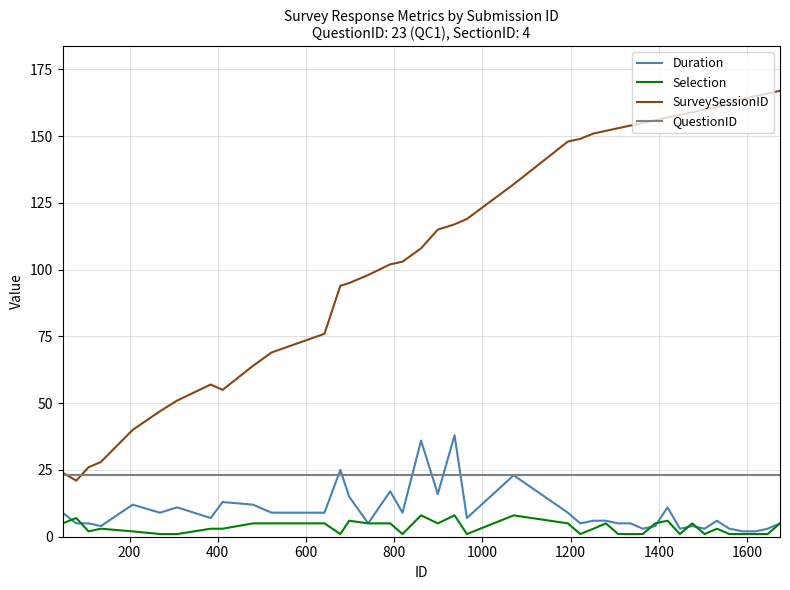

Which series has the widest spread of values?

SurveySessionID